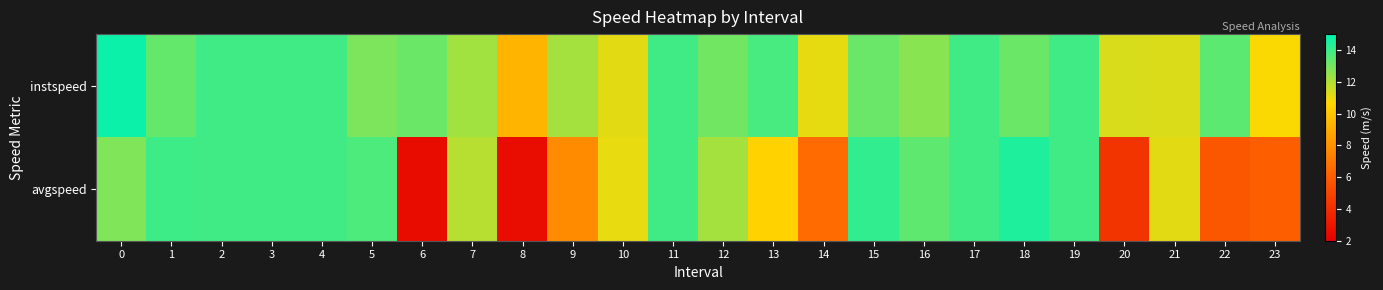

Reading left to right, list all the values displayed in this chart.

instspeed: 0=14.8	1=13.3	2=13.9	3=13.9	4=13.9	5=12.9	6=13.2	7=12.2	8=9.4	9=12.2	10=11.2	11=13.9	12=13.1	13=13.8	14=11.1	15=13.2	16=12.7	17=13.9	18=13.2	19=13.9	20=11.3	21=11.3	22=13.4	23=10.7
avgspeed: 0=12.8	1=13.9	2=13.9	3=13.9	4=13.9	5=13.7	6=2.5	7=11.9	8=2.6	9=7.8	10=11.1	11=13.9	12=12.2	13=10.4	14=6.6	15=14.1	16=13.4	17=13.9	18=14.5	19=13.9	20=4.3	21=11.1	22=5.7	23=6.0